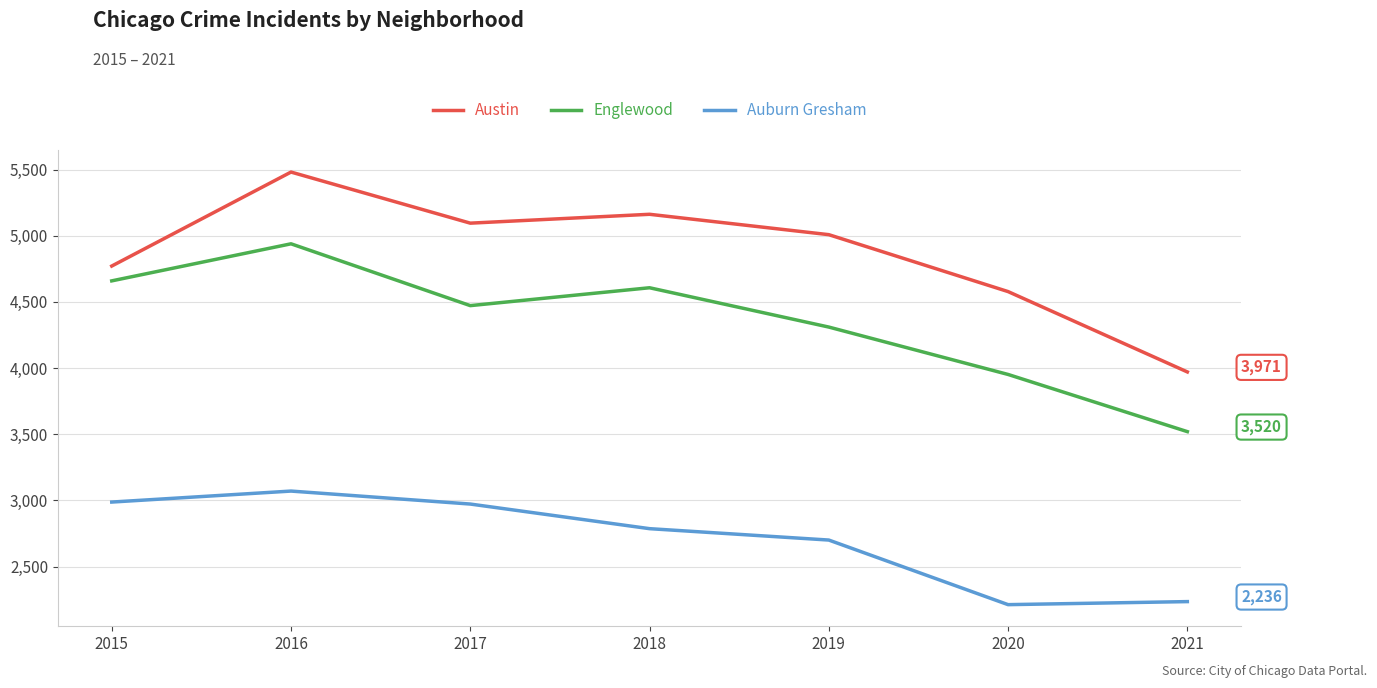

List the series in order of their overall mean, highest first.

Austin, Englewood, Auburn Gresham